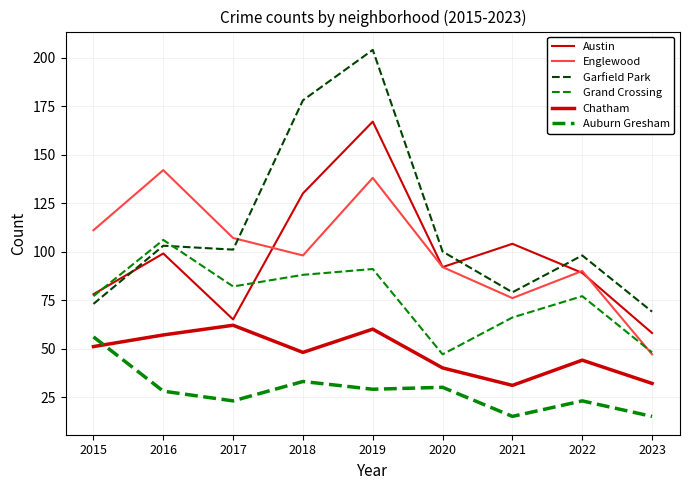

Does the chart have visible grid lines?

Yes